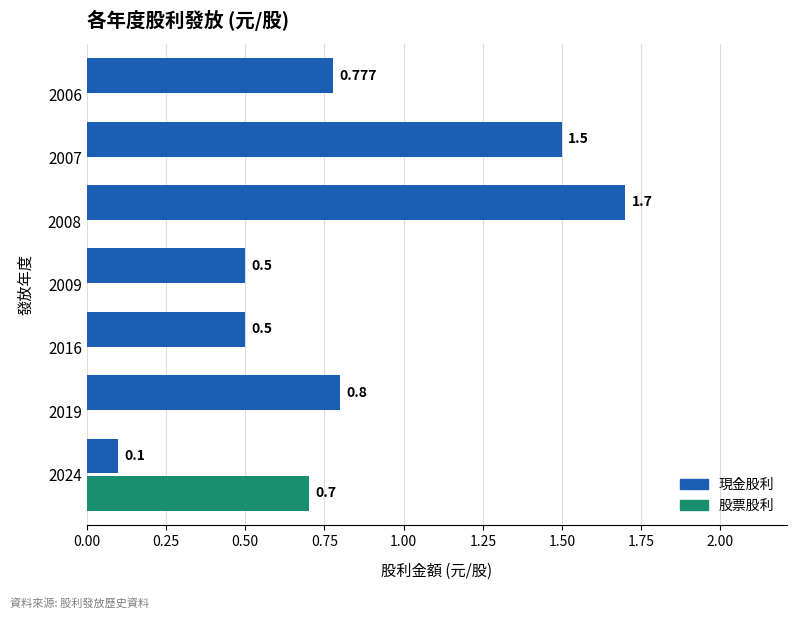

Which series has the largest total across all categories?

現金股利